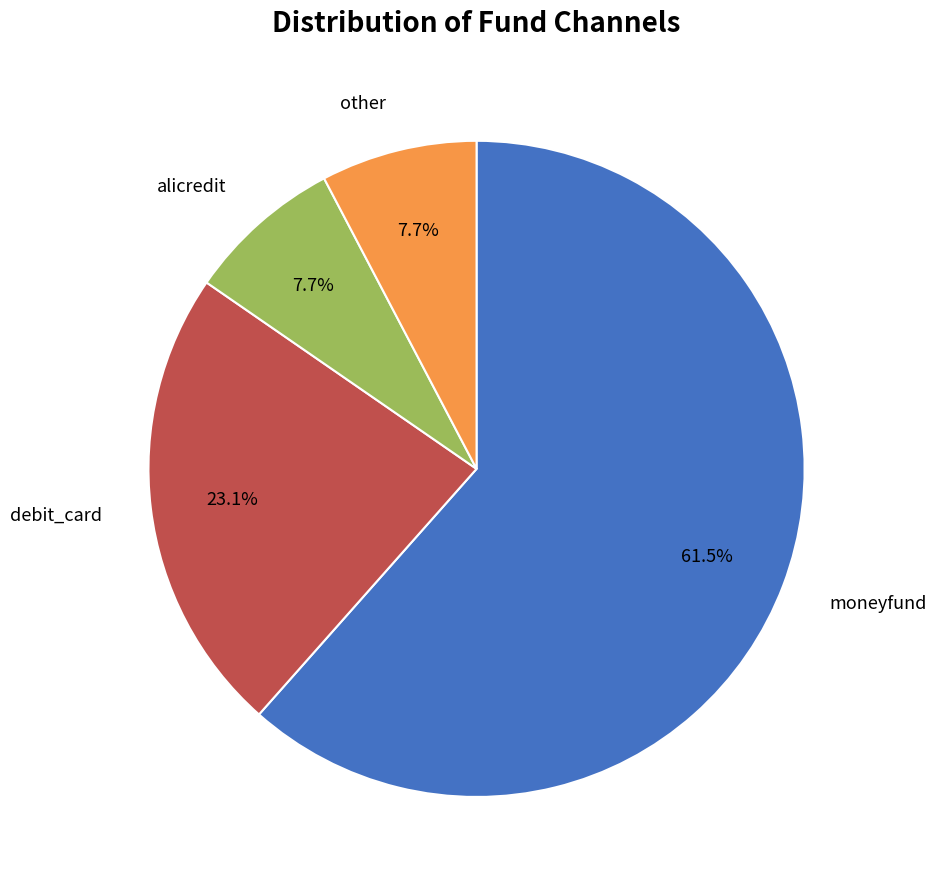

Is there a majority slice in this chart?

Yes